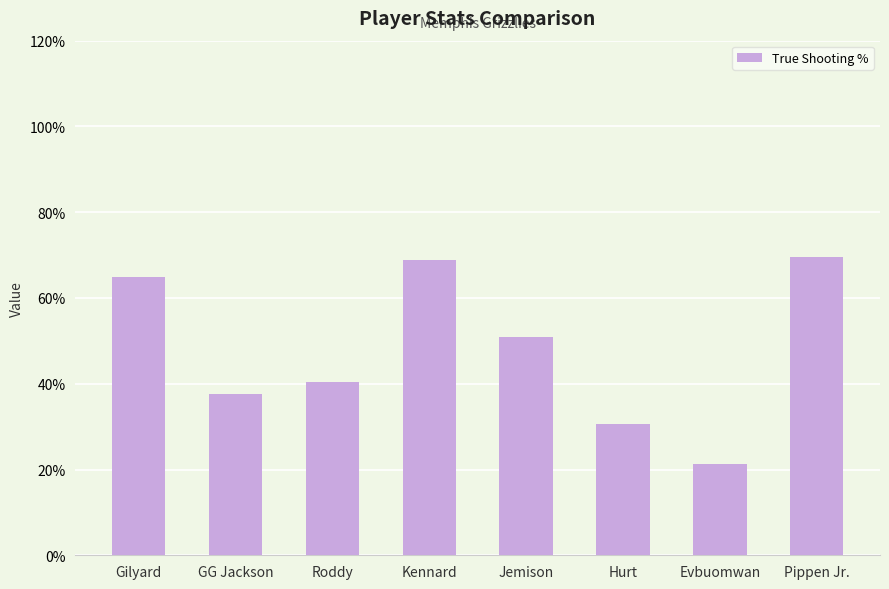

What is the change in value from Jemison to Evbuomwan?

-29.6